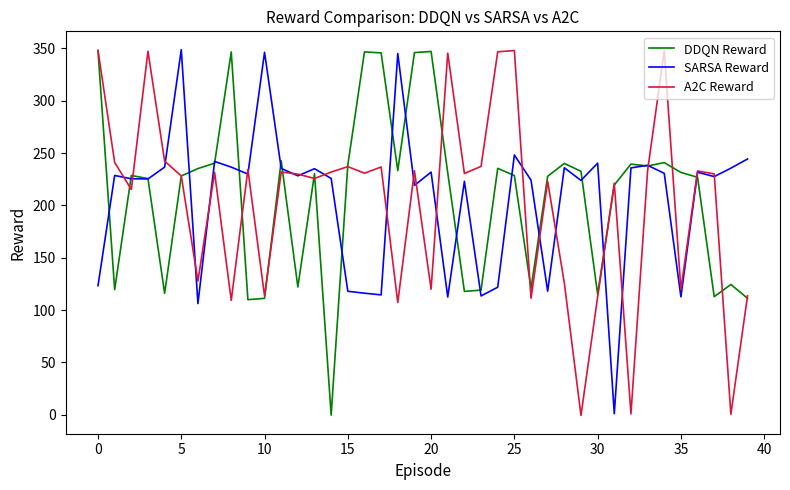

What is the maximum value for DDQN Reward?

347.6